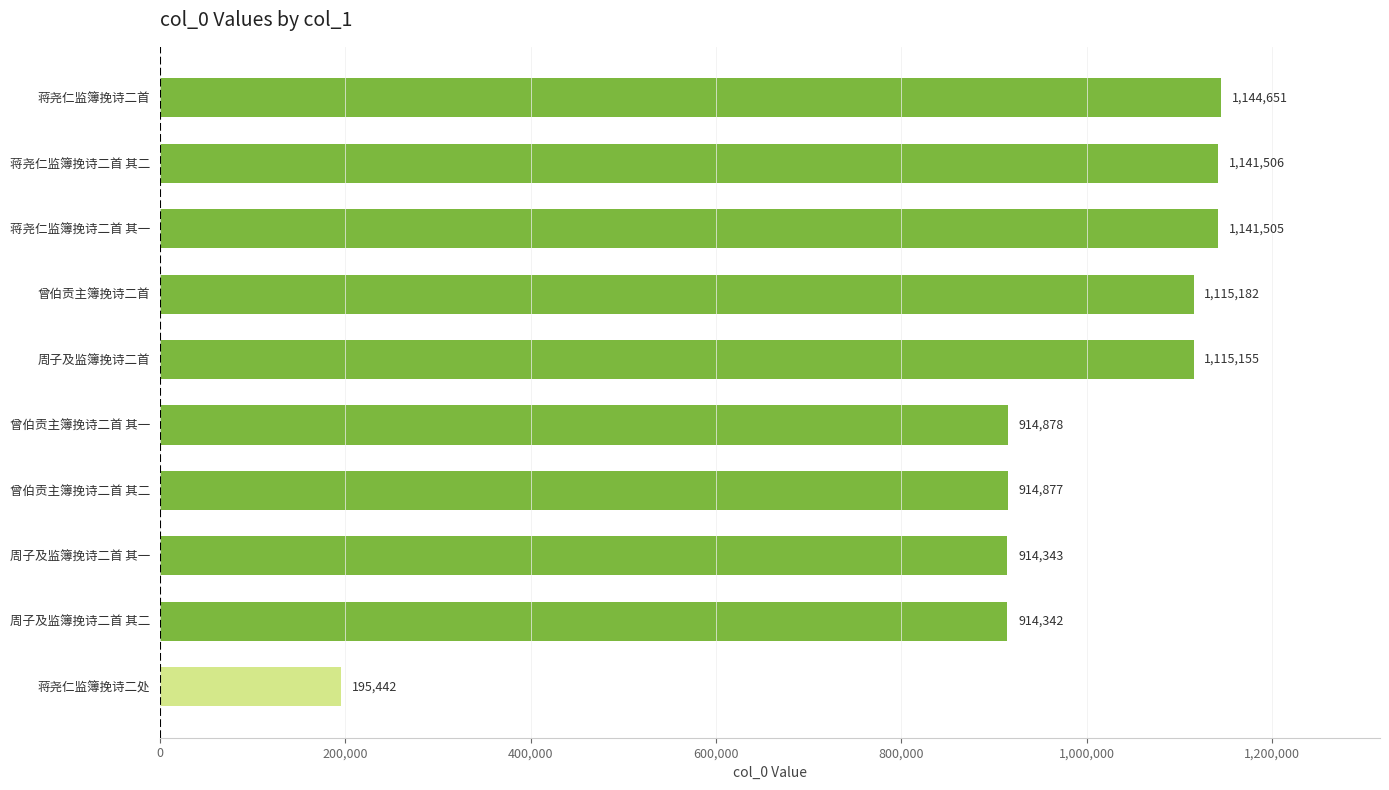

At which label is the value closest to 670046?

周子及监簿挽诗二首 其二